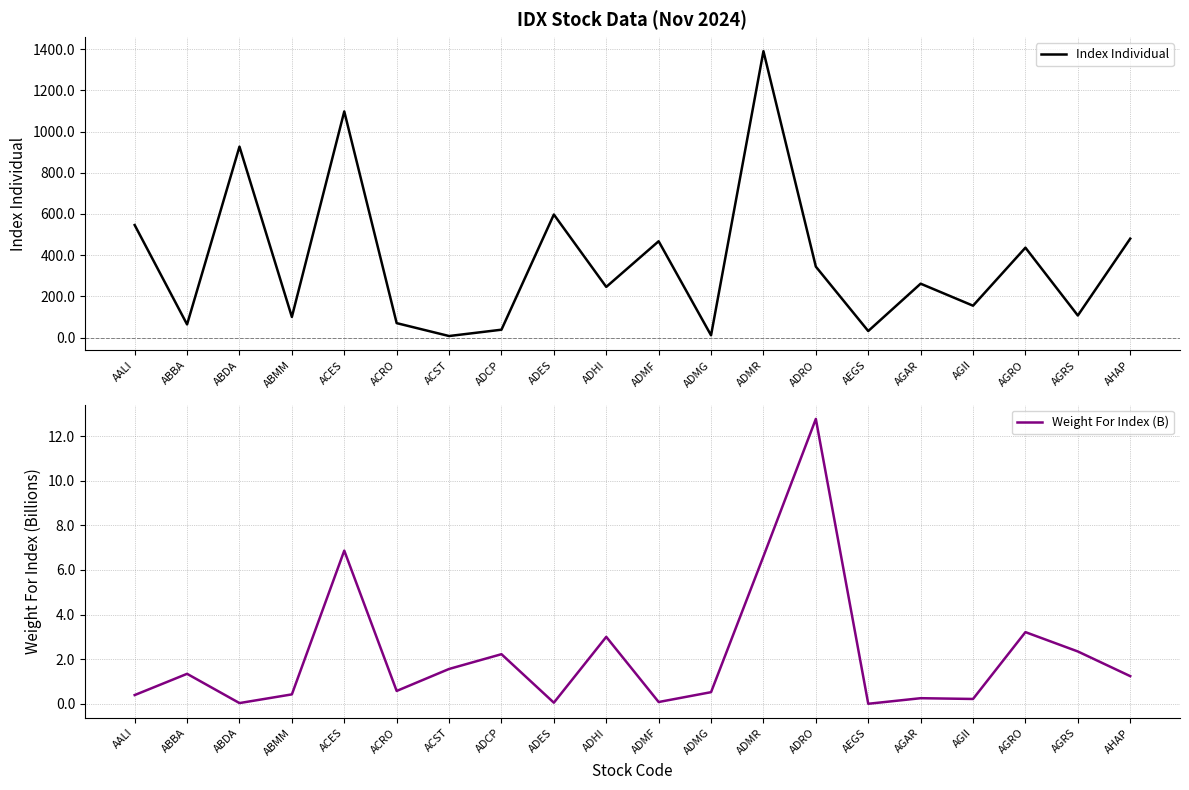

Is the value of Index Individual at ABMM greater than the value of Weight For Index (B) at ABBA?

Yes